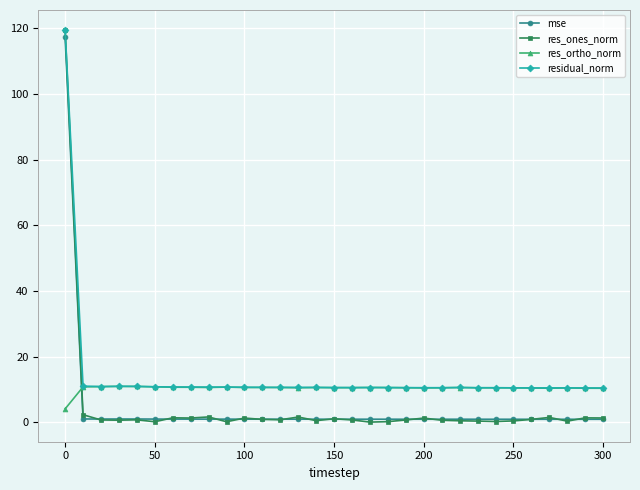

Which series has the largest range (max minus min)?

res_ones_norm